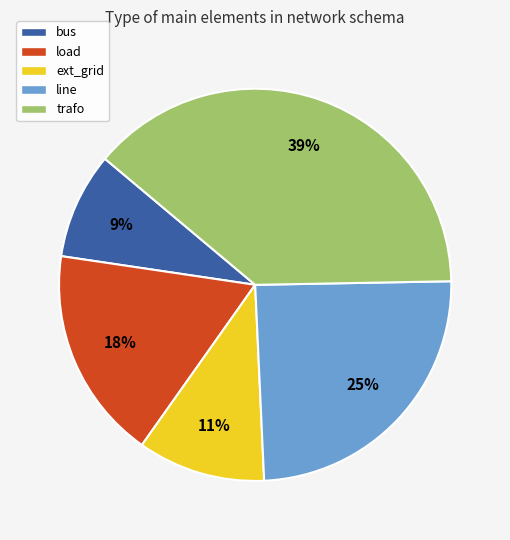

Is the sum of bus and trafo greater than half?

No